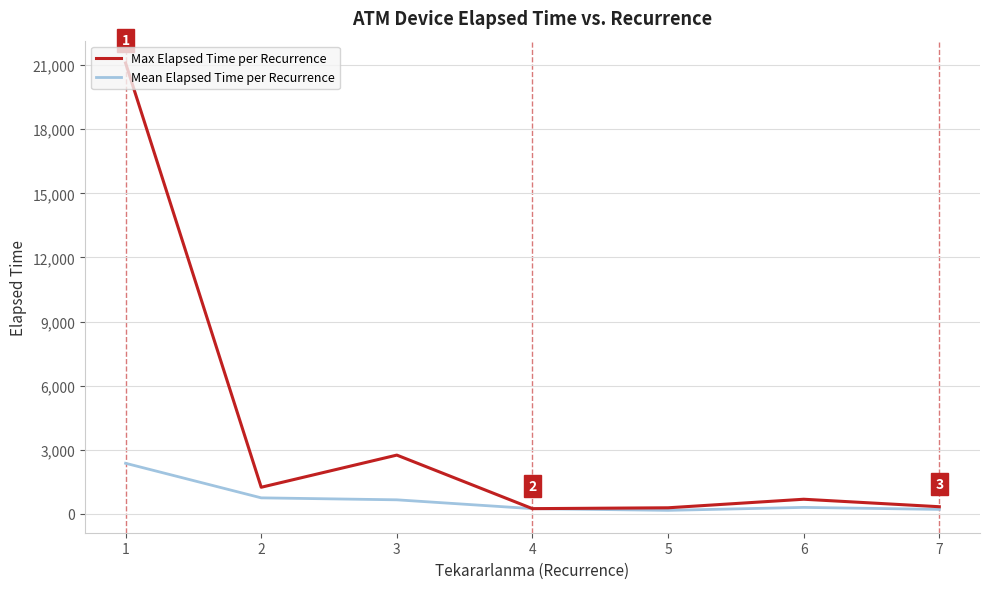

At which category does the chart reach its peak across all series?

1